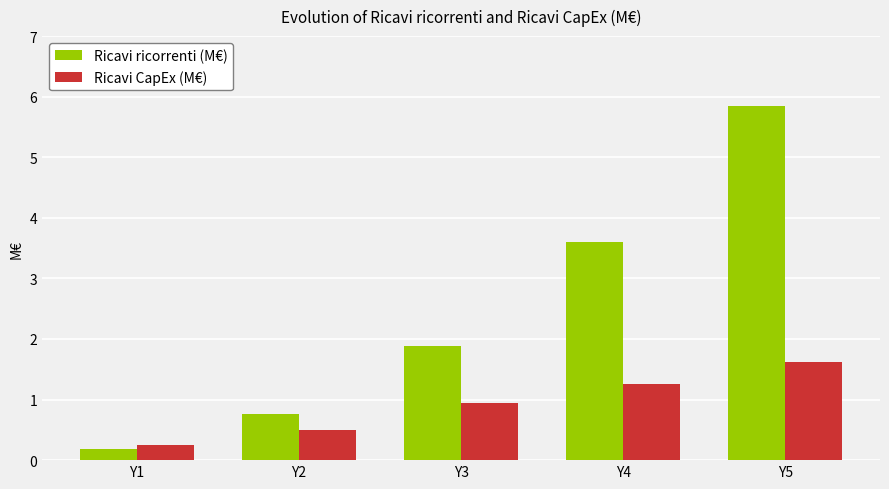

Are the bars grouped side by side (vs. stacked)?

Yes